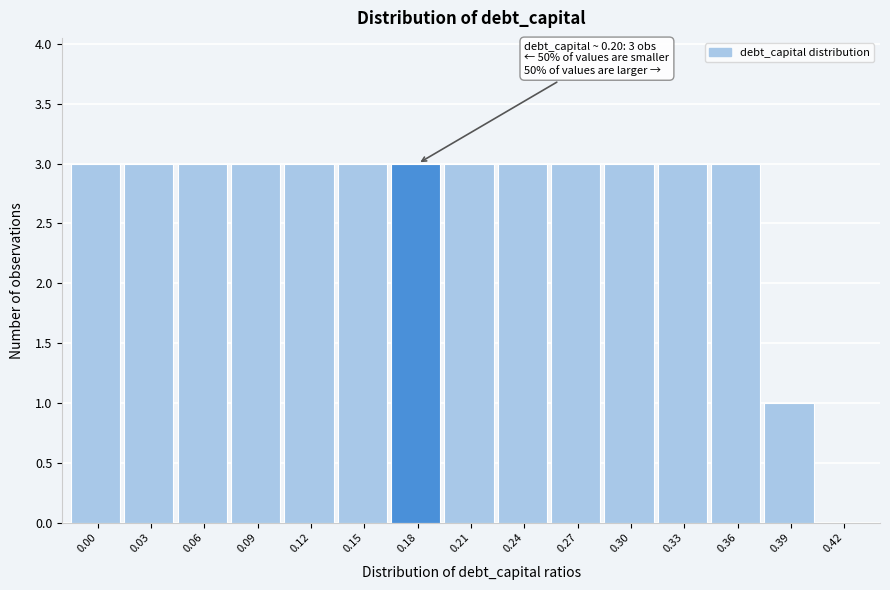

Reading right to left, transcribe all the data shown in this chart.

0.42=0	0.39=1	0.36=3	0.33=3	0.30=3	0.27=3	0.24=3	0.21=3	0.18=3	0.15=3	0.12=3	0.09=3	0.06=3	0.03=3	0.00=3